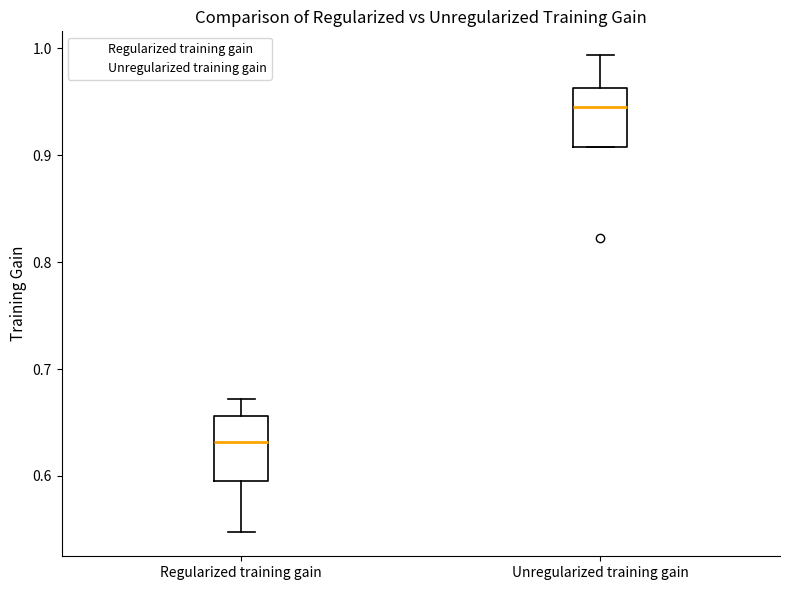

Where does the upper whisker of the box for Unregularized training gain end on the y-axis? The values are not printed on the chart, so give them approximately, as read against the axis.

0.99